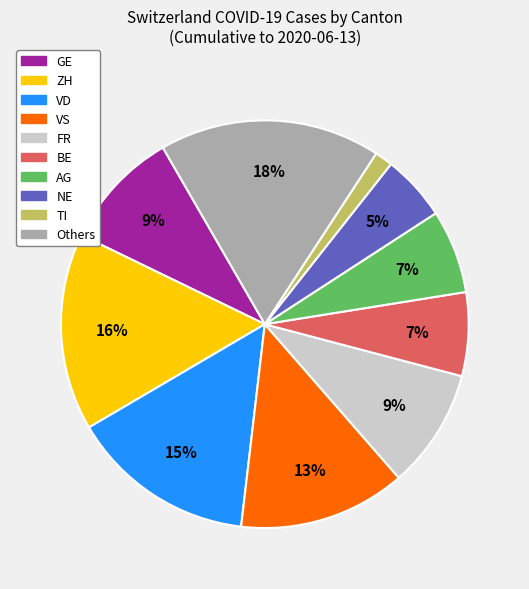

To the nearest percent, what is the average slice percentage?

10%